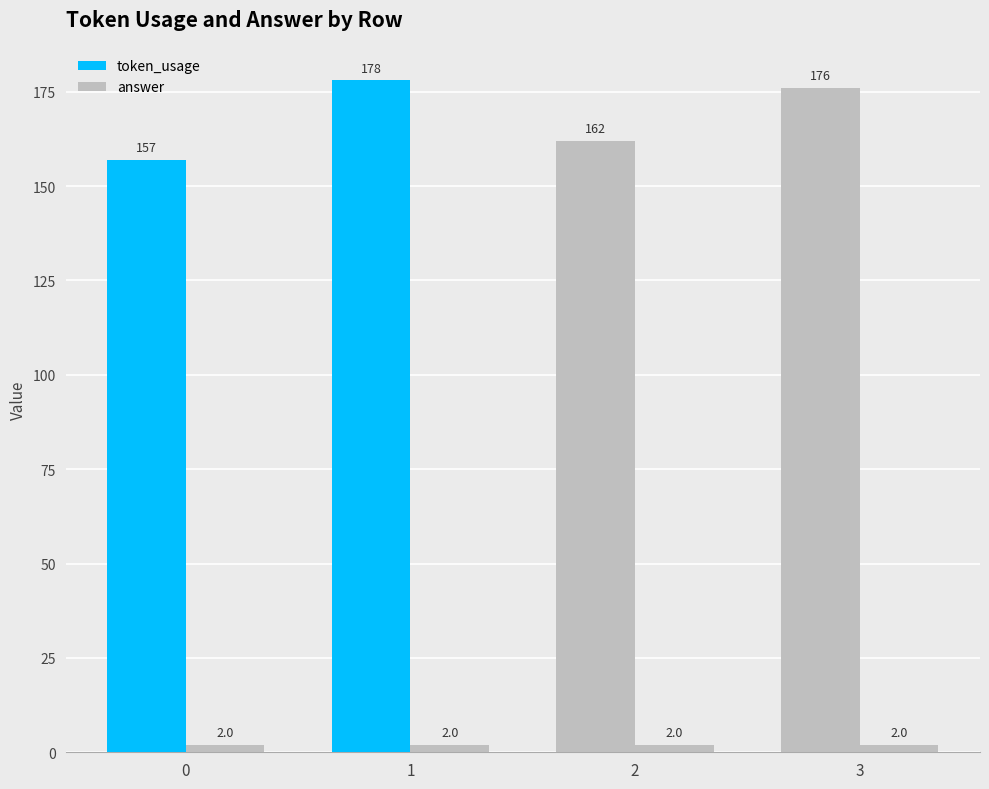

How many bars are there in total?

8